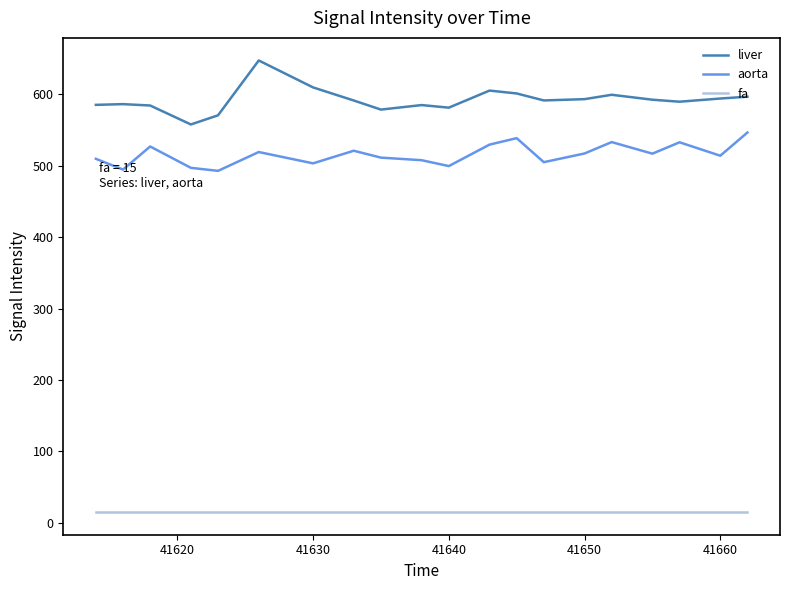

What is the difference between the maximum and minimum values in the aorta series?

53.7